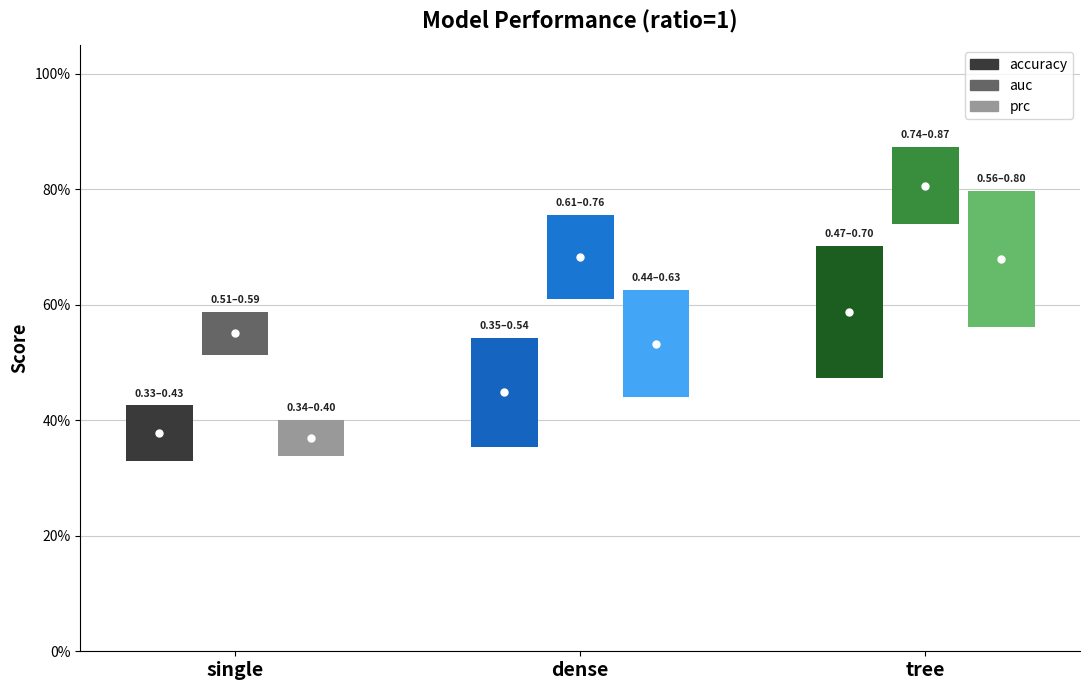

Which series contains the highest Y value?

auc